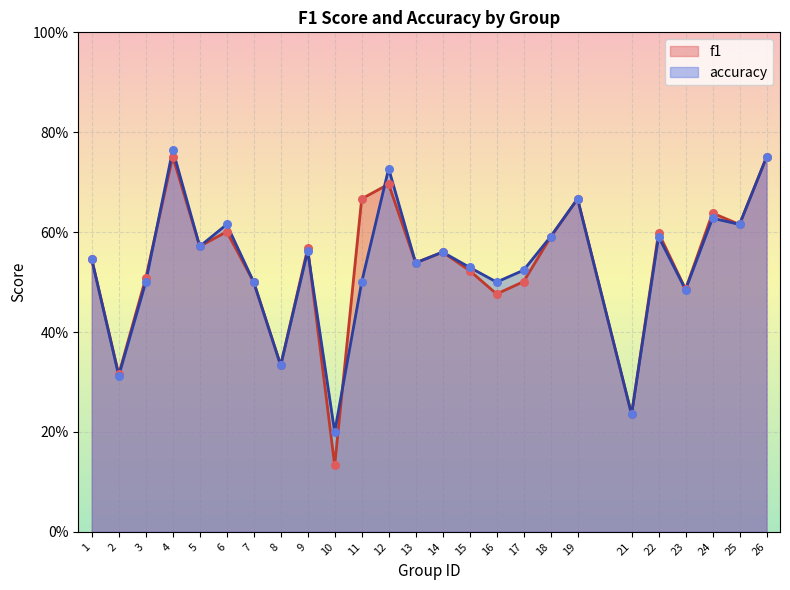

Which series has the largest Y range (max minus min)?

f1